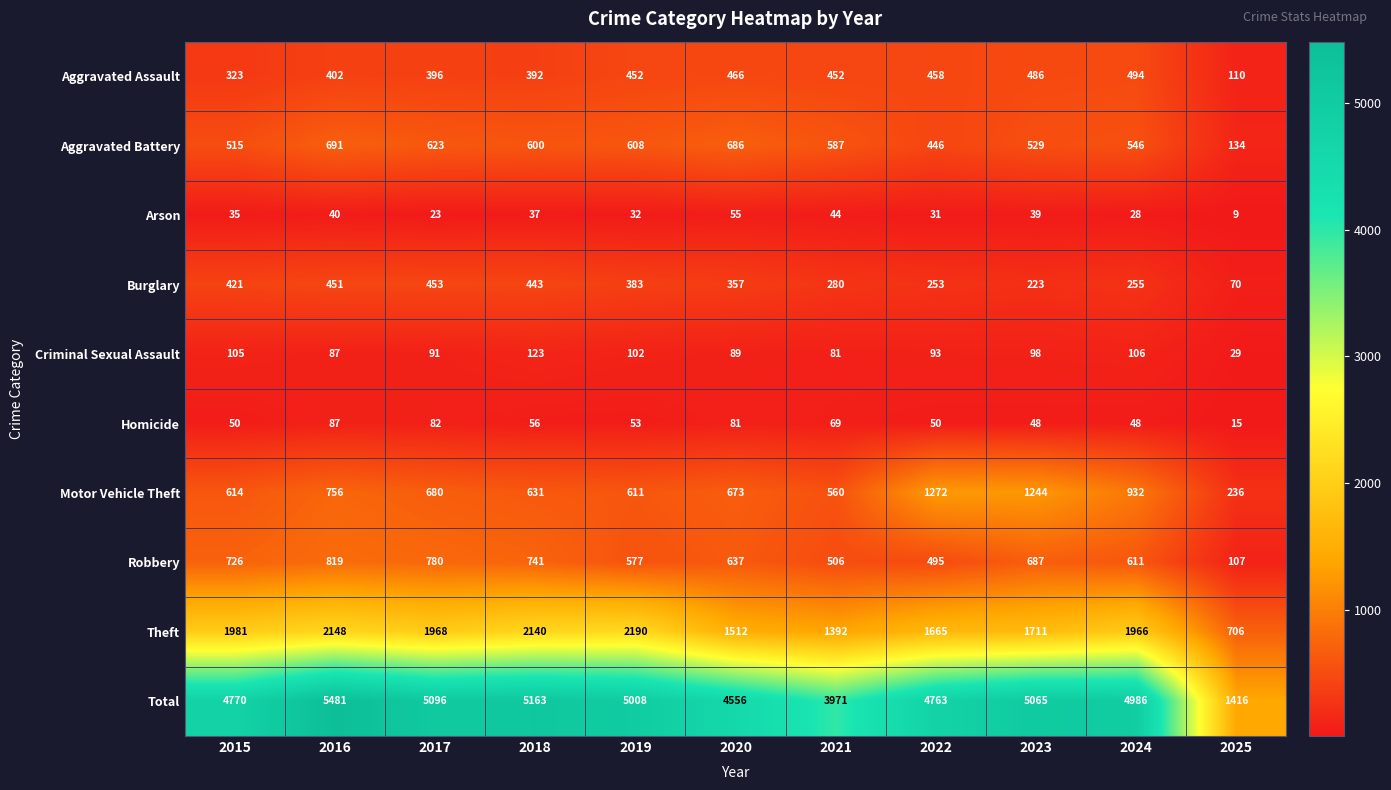

Is it true that Aggravated Assault equals 547 at 2017?

False